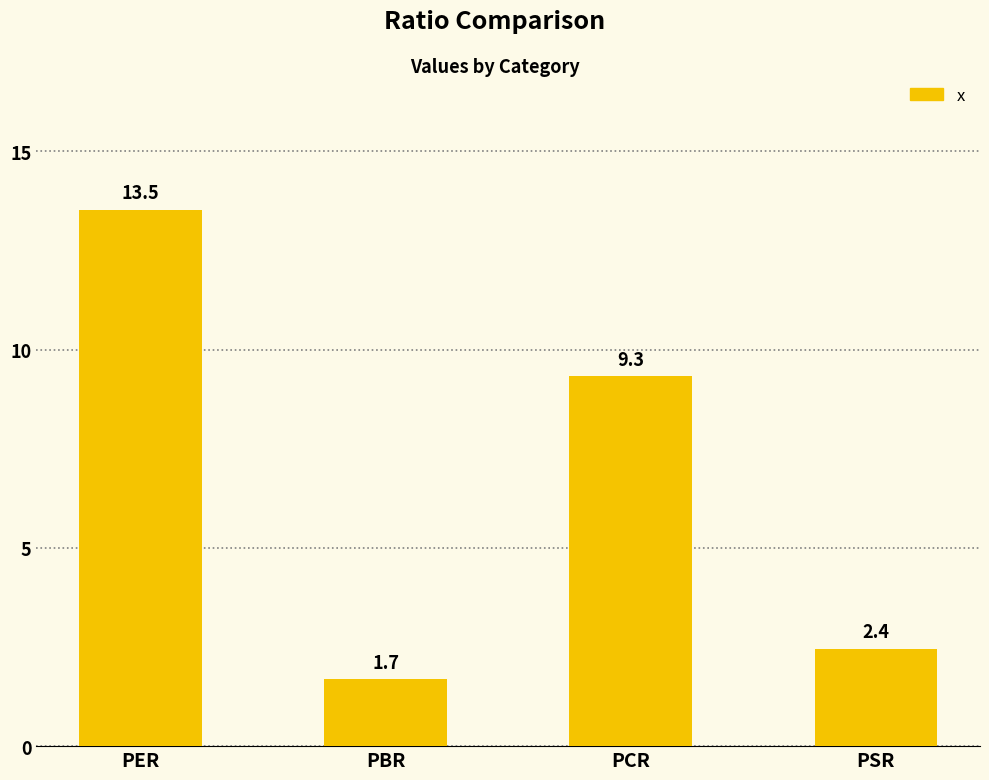

List the labels in order of value, smallest first.

PBR, PSR, PCR, PER